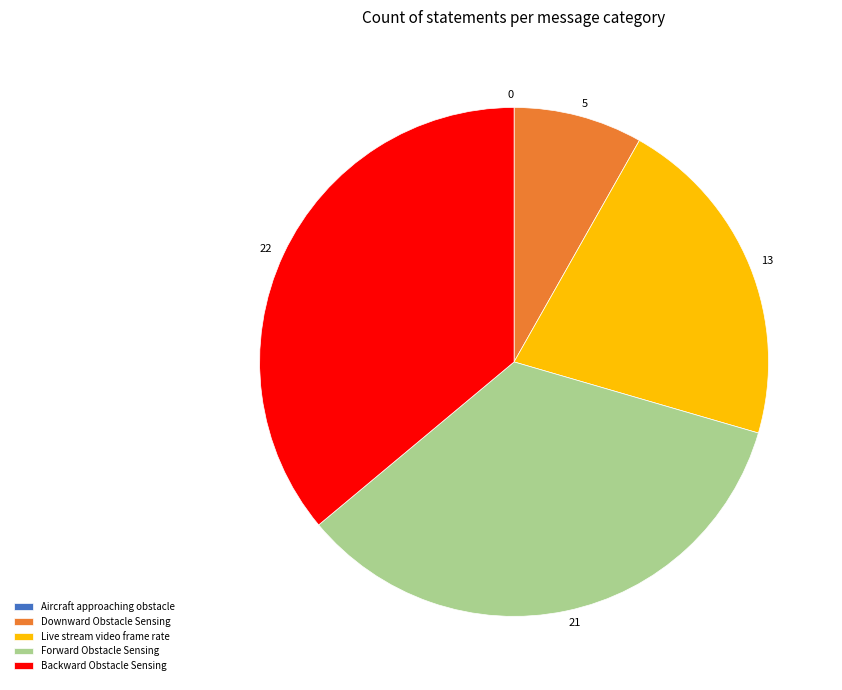

Which category has the biggest portion of the pie?

Backward Obstacle Sensing